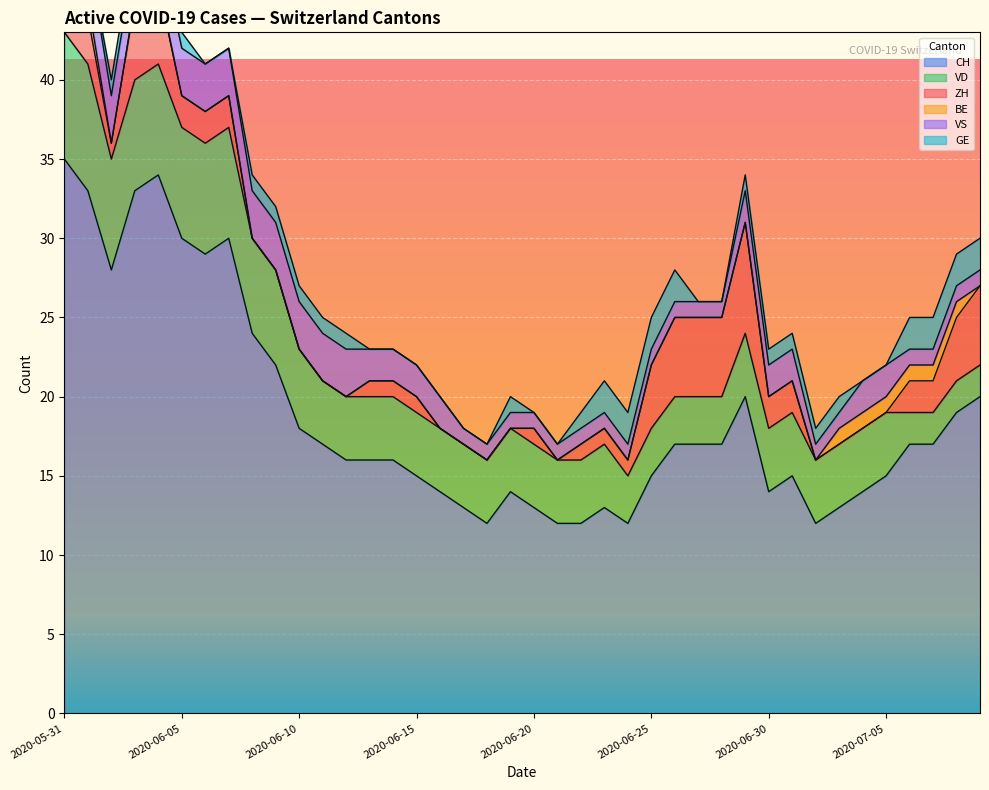

What is the difference between the highest and lowest values at 2020-07-01?

15